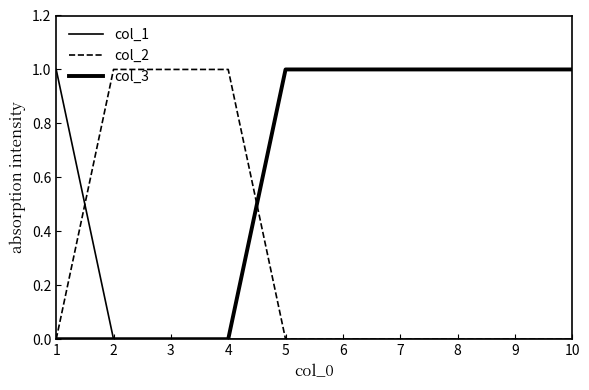

True or false: col_3 and col_1 intersect in this chart.

False